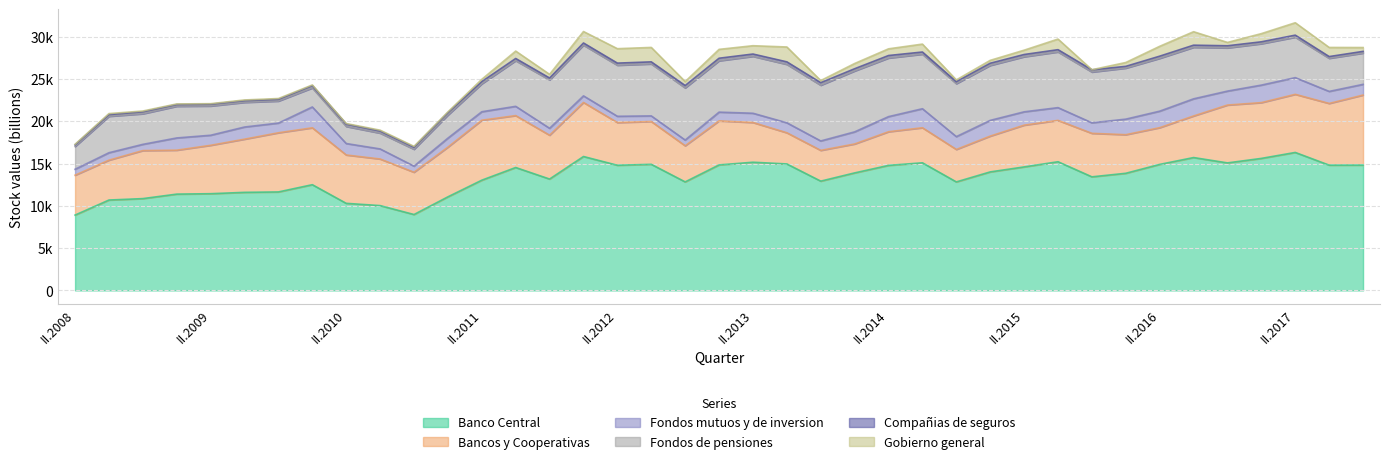

In Fondos mutuos y de inversion, how many points are higher than both neighbors (excluding endpoints)?

11